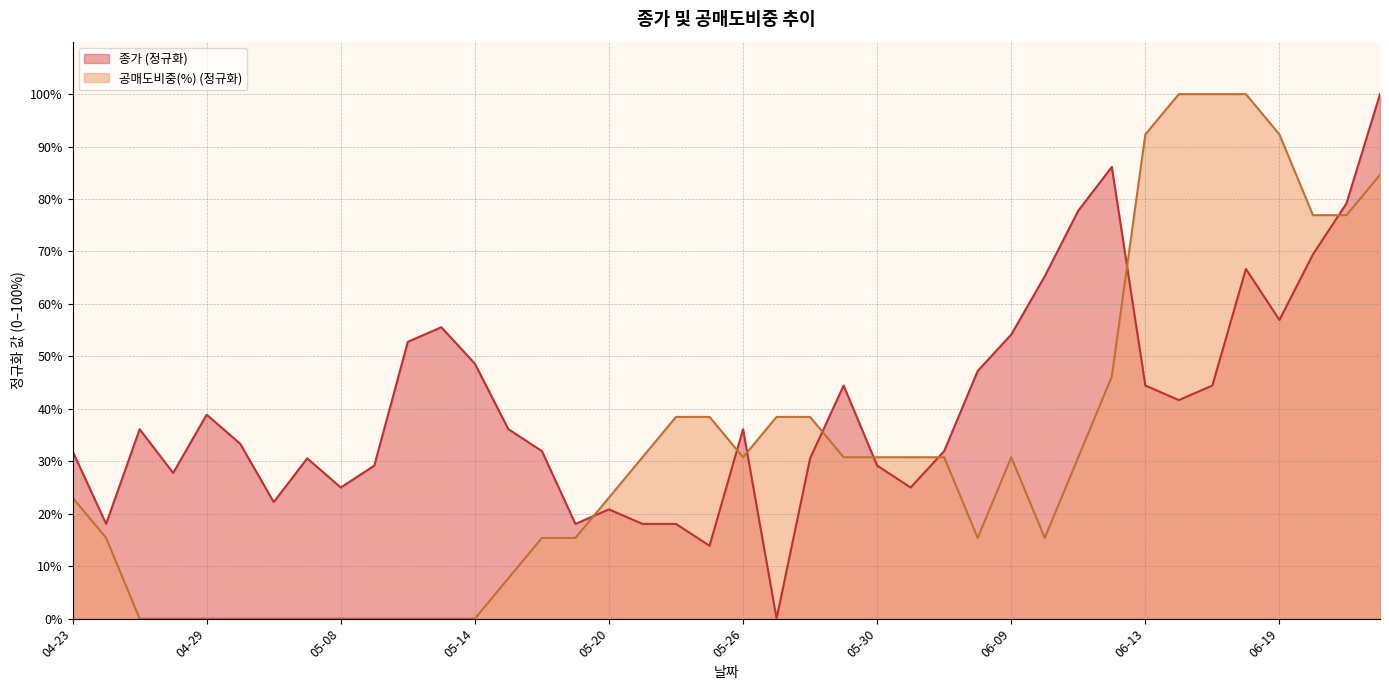

List the series in order of their peak value, highest first.

종가, 공매도비중(%)